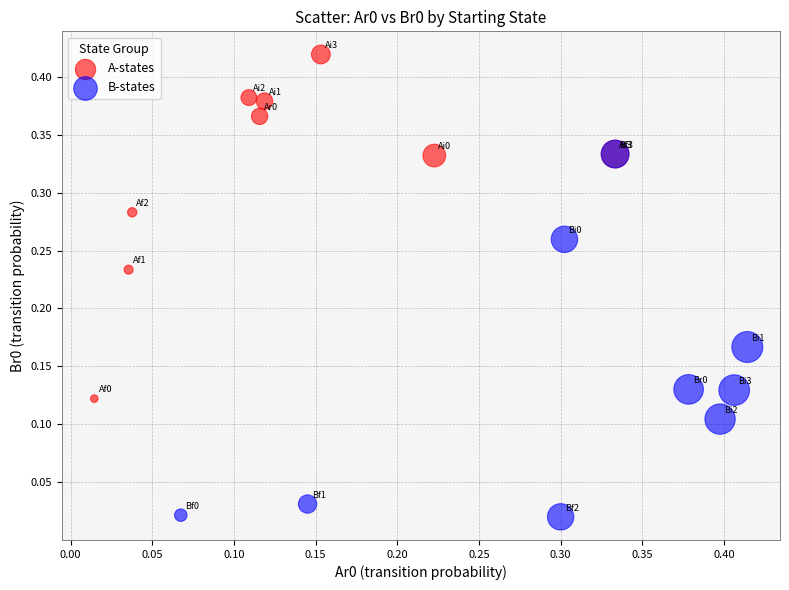

Which series contains the lowest Y value?

B-states